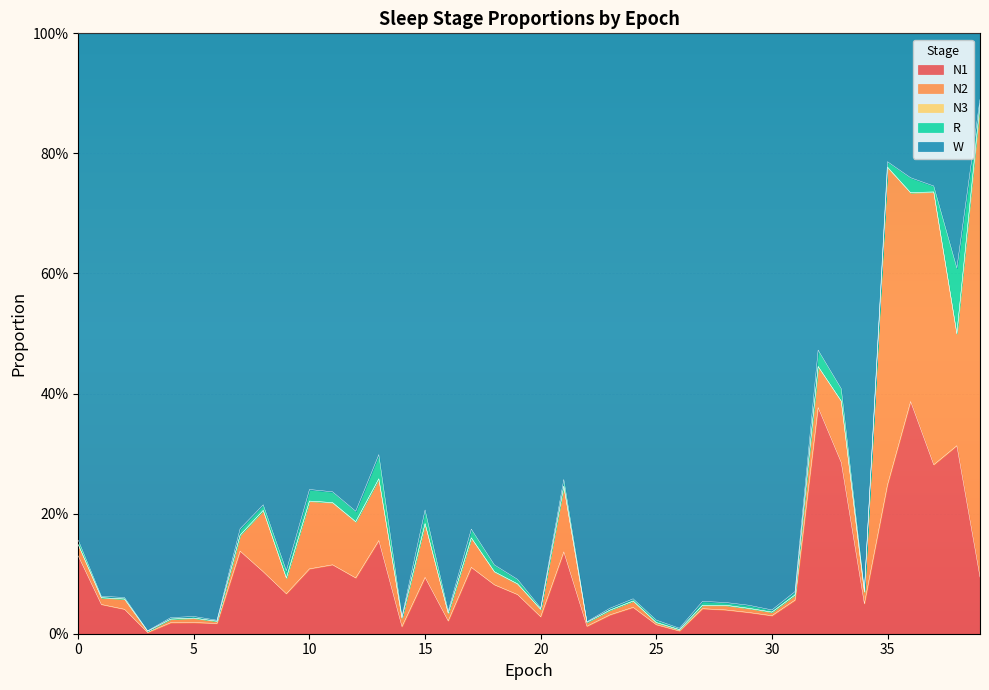

At which label is N1 closest to 0?

3